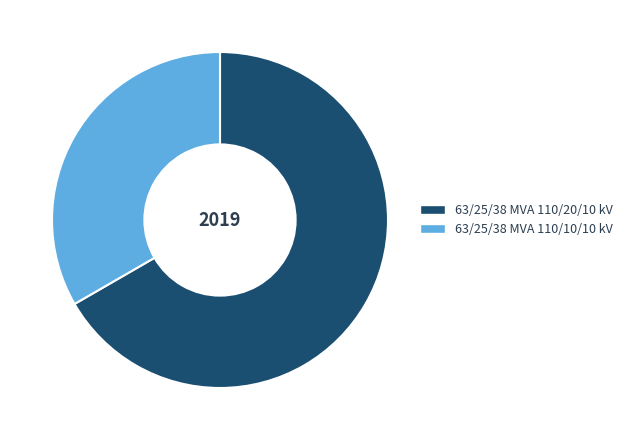

Do 63/25/38 MVA 110/20/10 kV and 63/25/38 MVA 110/10/10 kV together represent more than half of the pie?

Yes